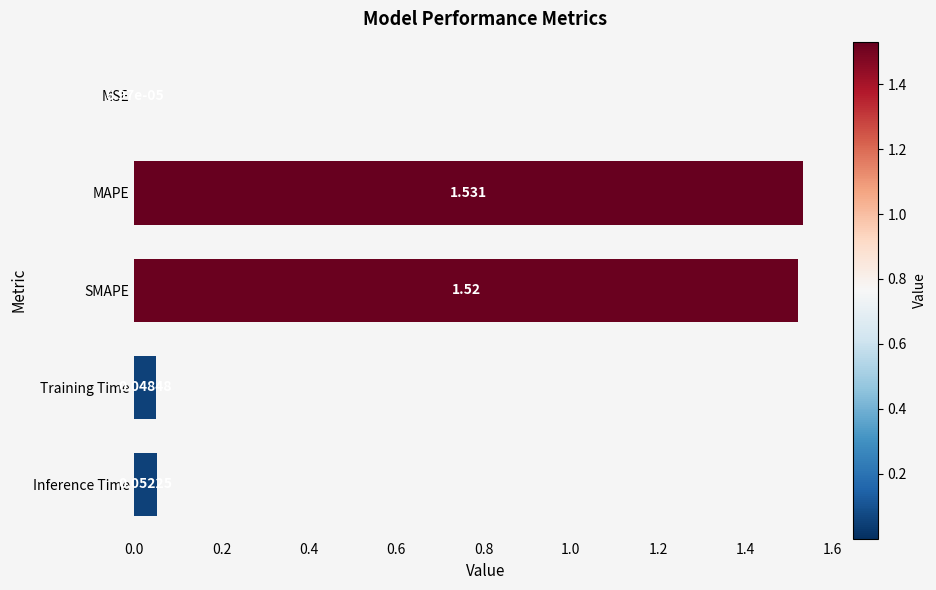

Between Inference Time and MSE, which is larger?

Inference Time